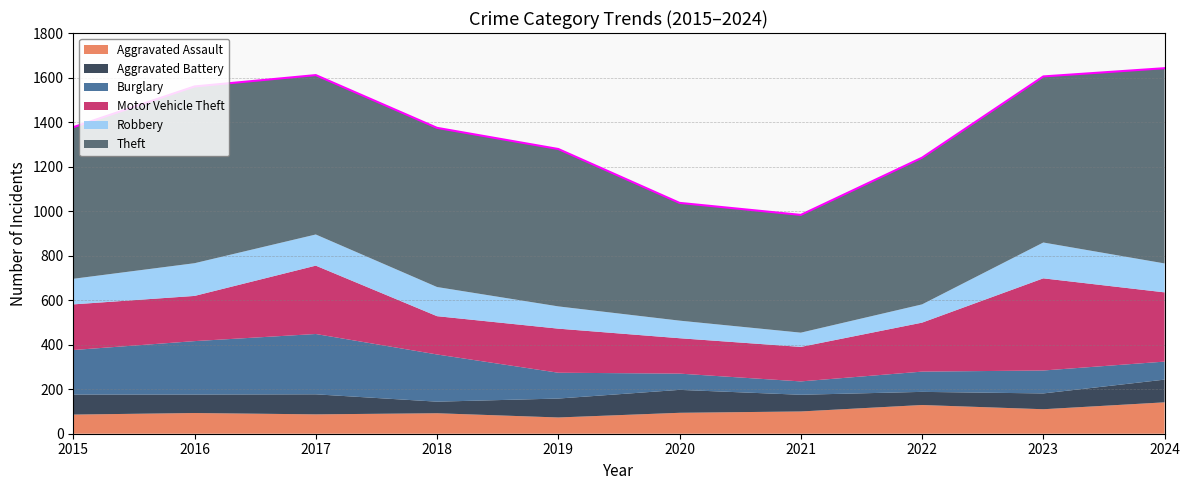

At 2020, list the series in order from smallest to largest.

Burglary, Robbery, Aggravated Assault, Aggravated Battery, Motor Vehicle Theft, Theft